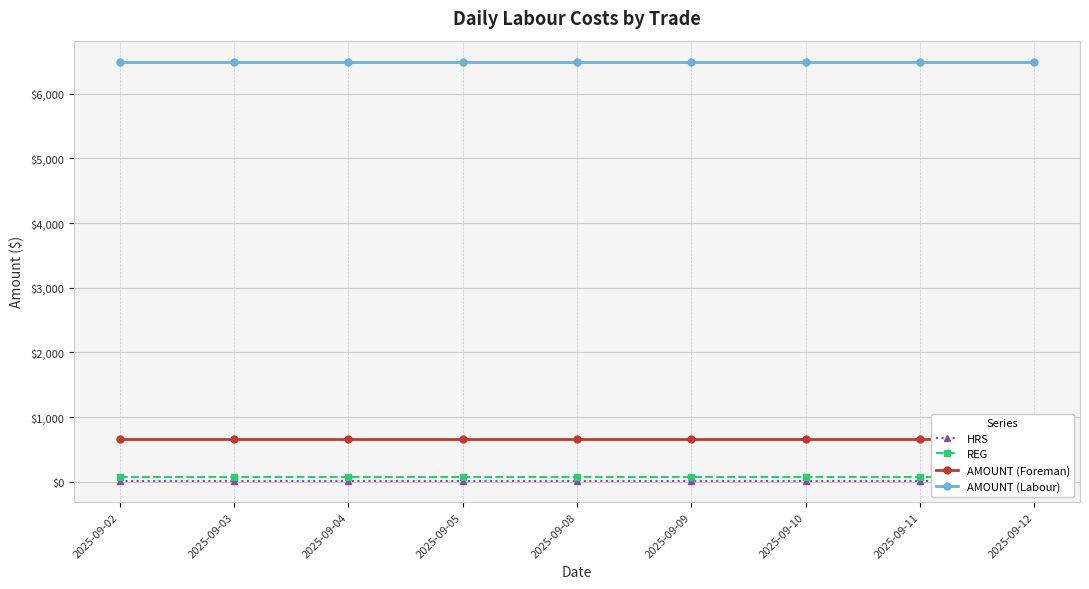

True or false: HRS and AMOUNT (Labour) cross at least once.

False